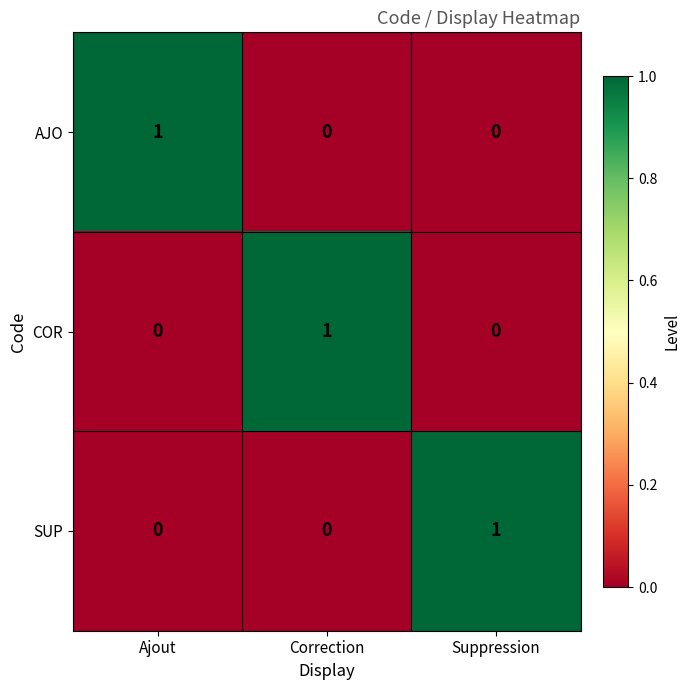

The value of AJO at Ajout is 2. True or false?

False